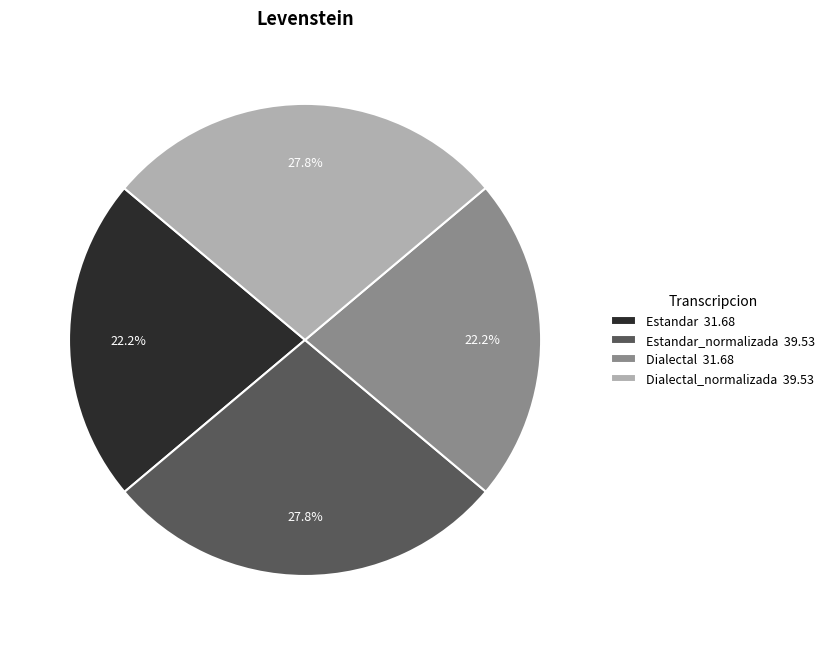

Does Dialectal_normalizada 39.53 account for over 50% of the chart?

No